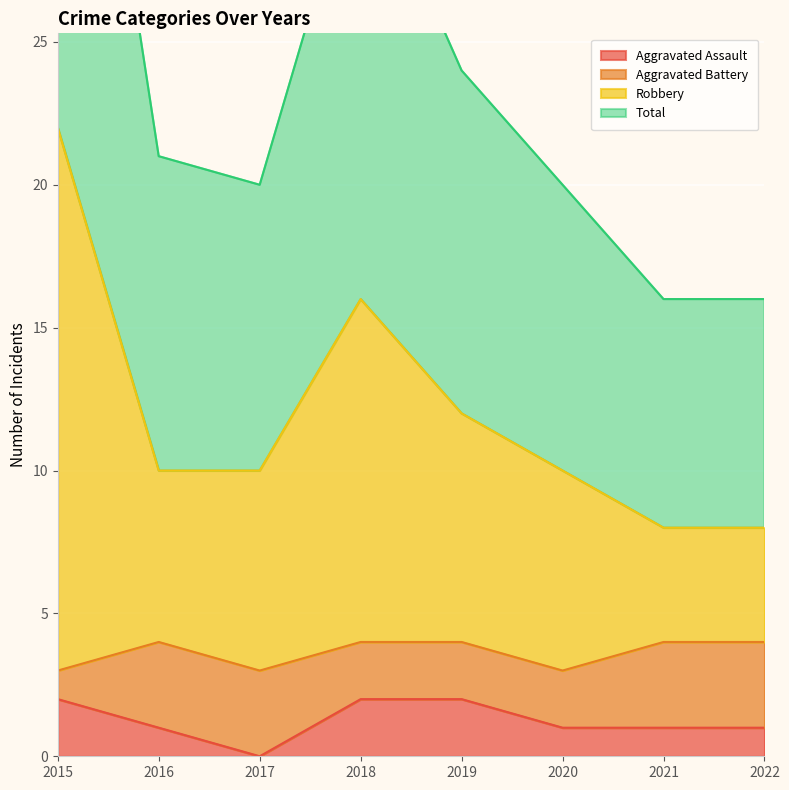

True or false: Robbery and Aggravated Assault intersect in this chart.

False